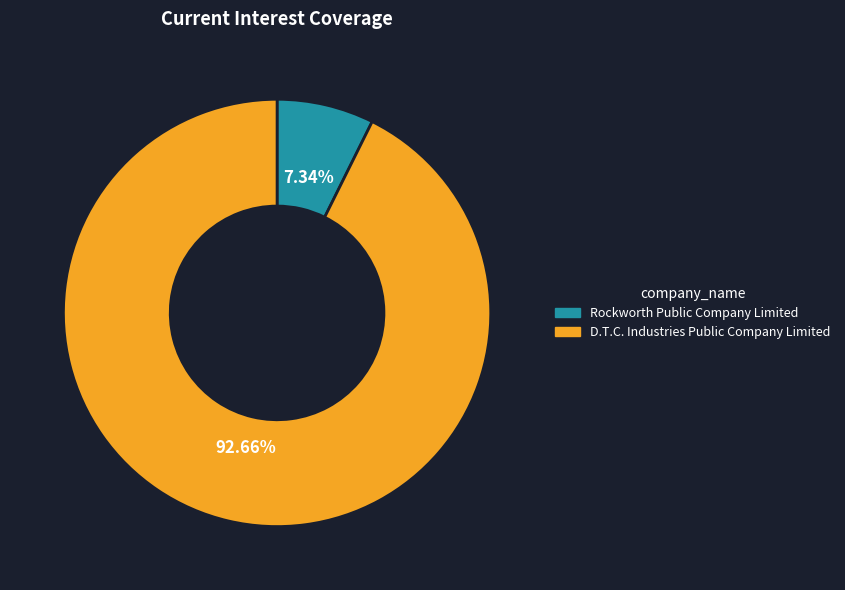

Does Rockworth Public Company Limited account for over 50% of the chart?

No